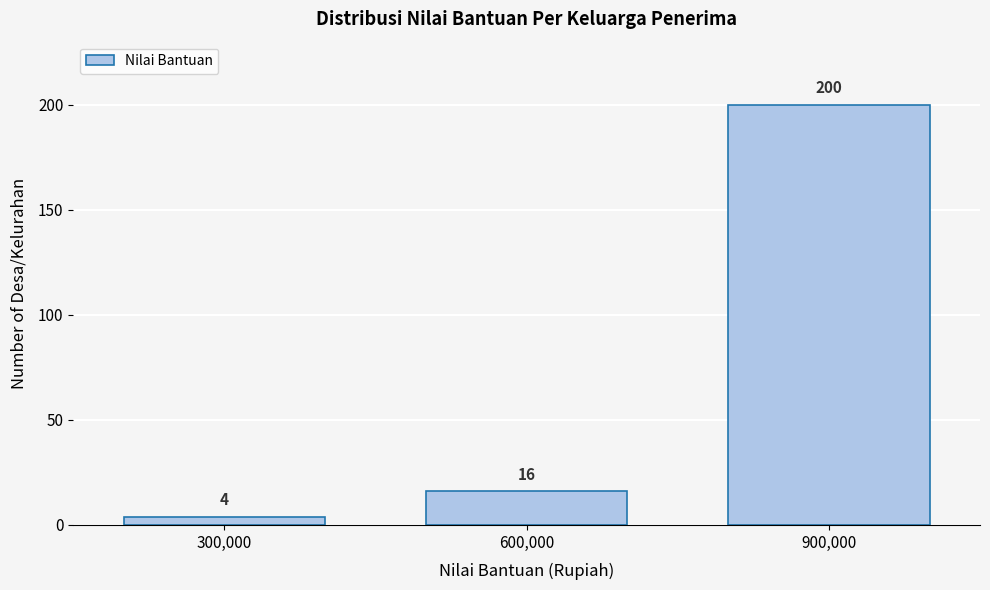

Reading left to right, list every bar in this chart as the range it spans on the x-axis followed by its height.

150000 to 450000: 4
450000 to 750000: 16
750000 to 1050000: 200